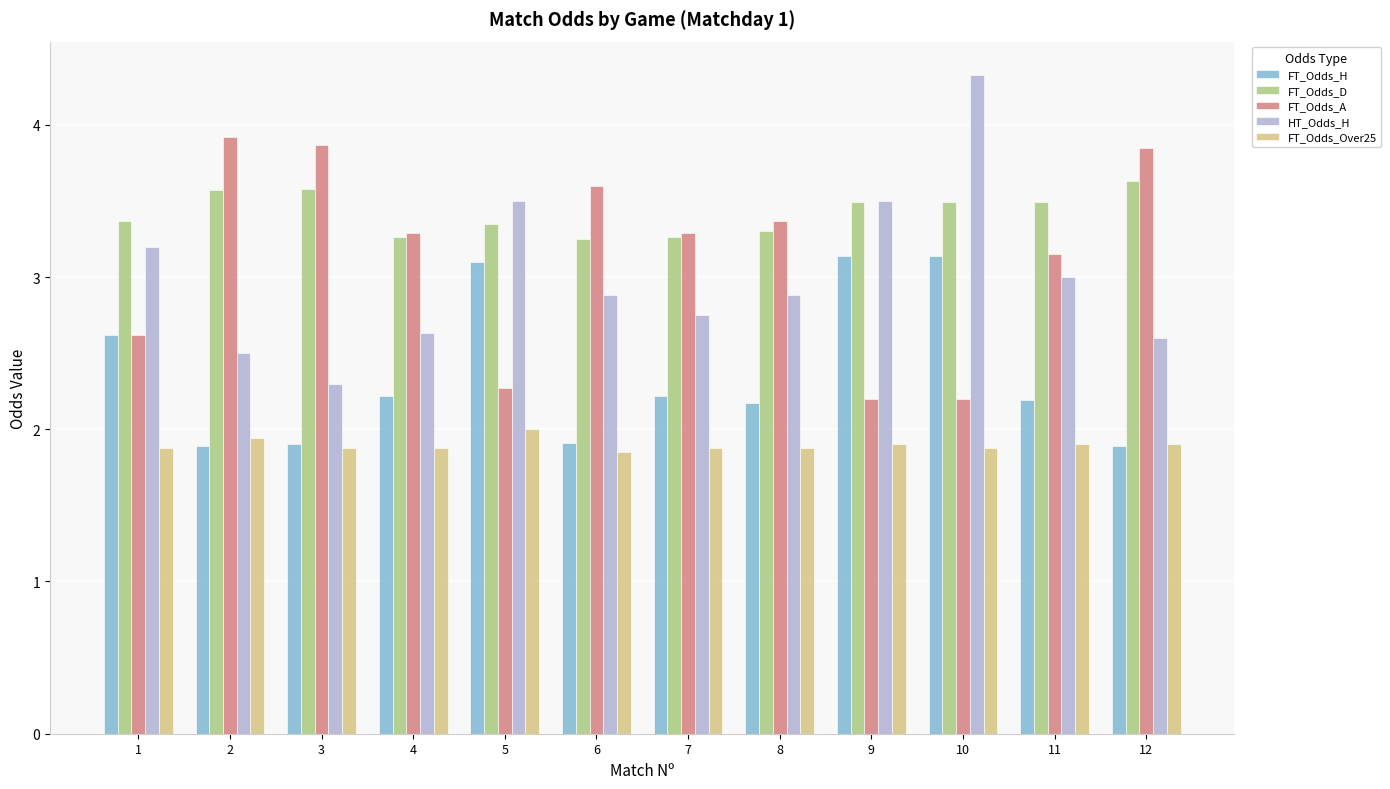

What is the sum of the FT_Odds_A values at 5 and 1?

4.9